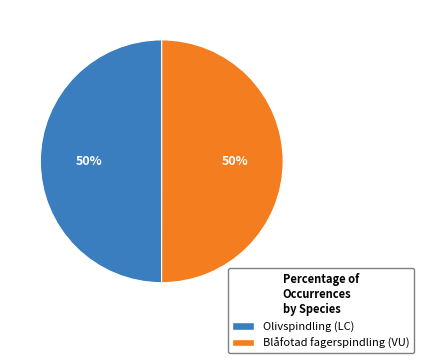

Is the sum of Blåfotad fagerspindling (VU) and Olivspindling (LC) greater than half?

Yes